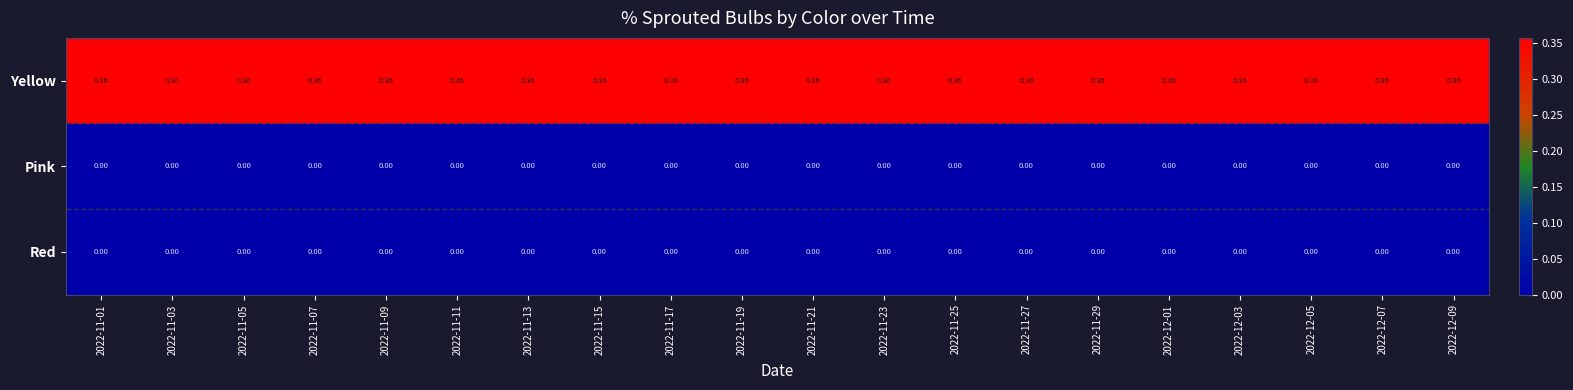

Which series has the widest spread of values?

Red